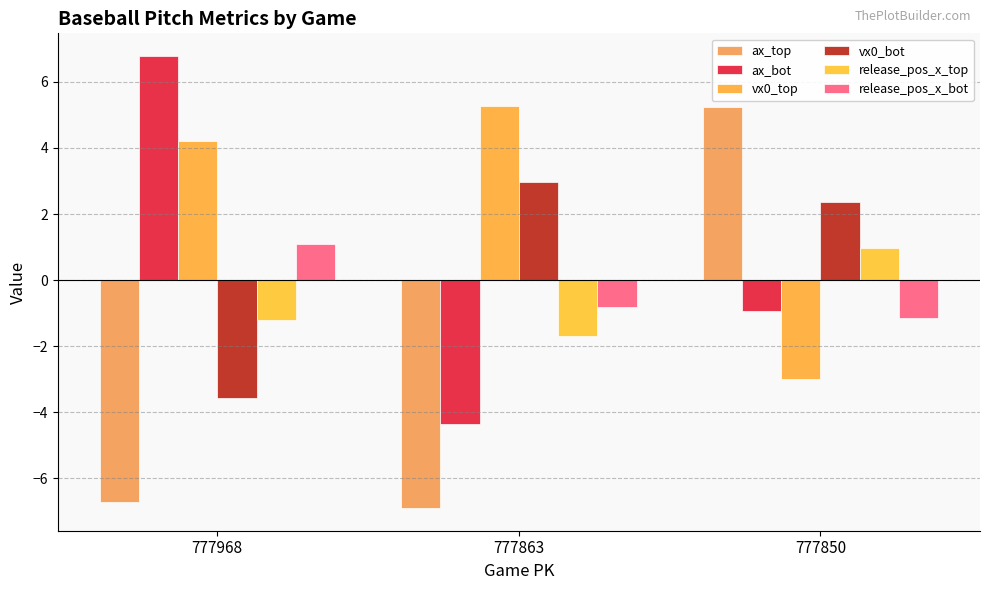

Reading left to right, what are all the values shown in this chart?

ax_top: 777968=-6.7	777863=-6.9	777850=5.2
ax_bot: 777968=6.8	777863=-4.4	777850=-0.9
vx0_top: 777968=4.2	777863=5.3	777850=-3.0
vx0_bot: 777968=-3.6	777863=3.0	777850=2.4
release_pos_x_top: 777968=-1.2	777863=-1.7	777850=1.0
release_pos_x_bot: 777968=1.1	777863=-0.8	777850=-1.2